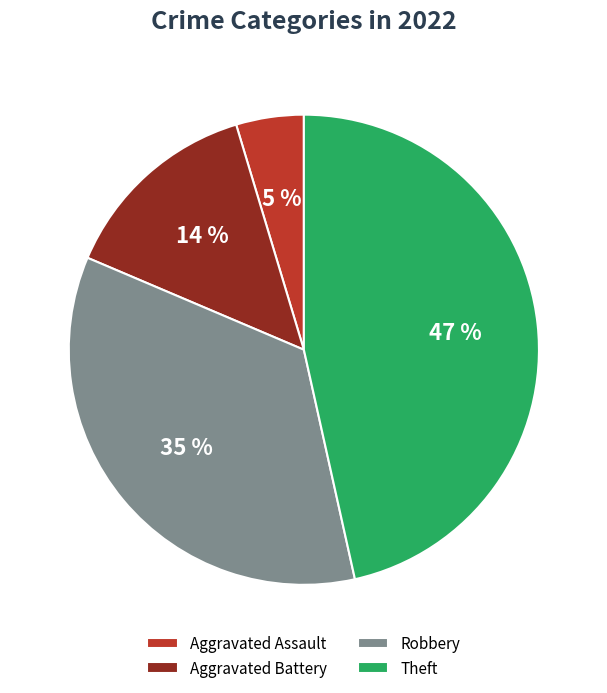

Which has a higher value, Aggravated Battery or Theft?

Theft